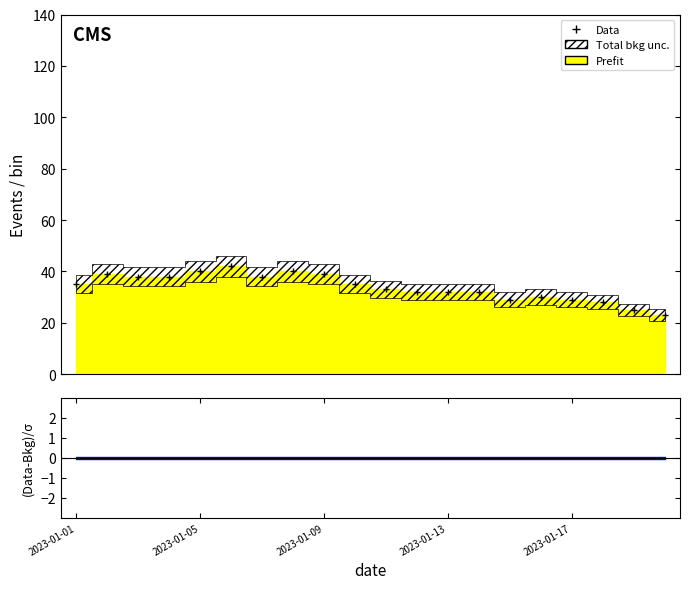

Does the chart display data point markers on the line(s)?

No